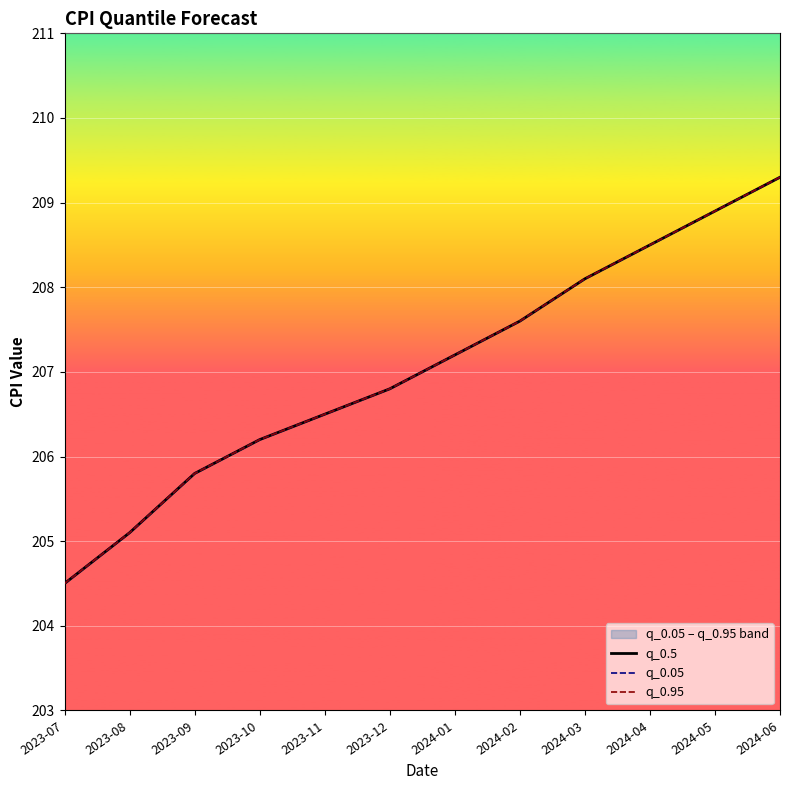

What is the highest value of the q_0.5 series?

209.3